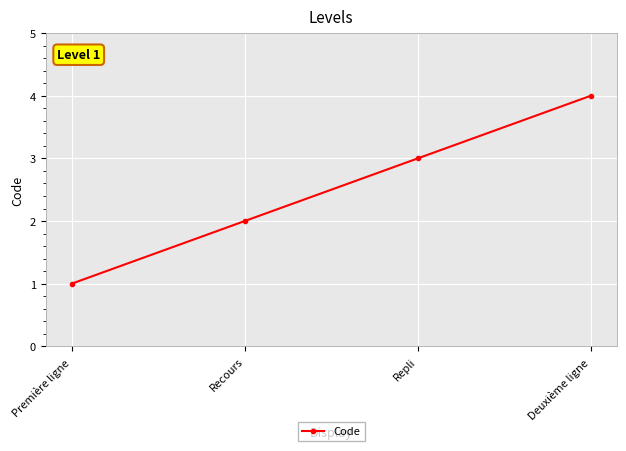

What is the sum of the values at Repli and Première ligne?

4